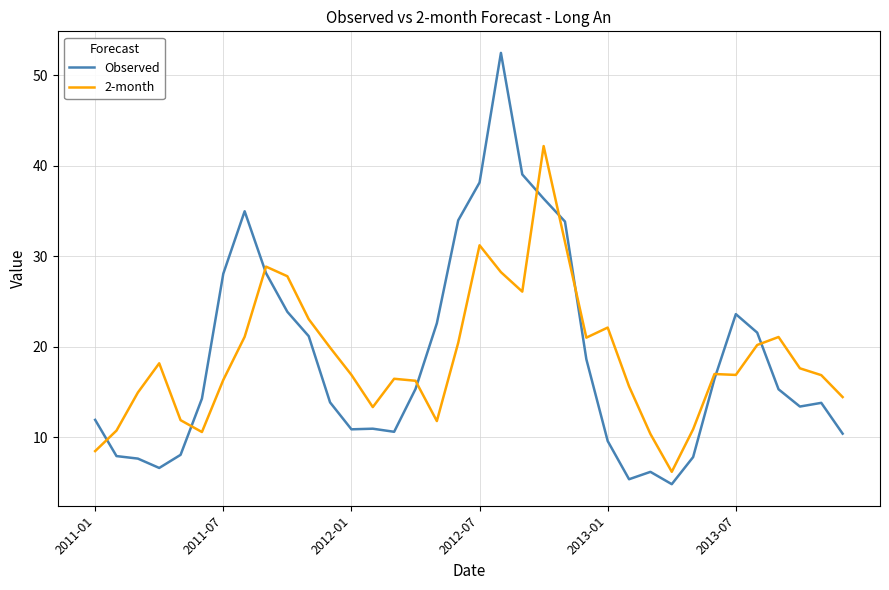

What is the greatest value displayed?

52.5